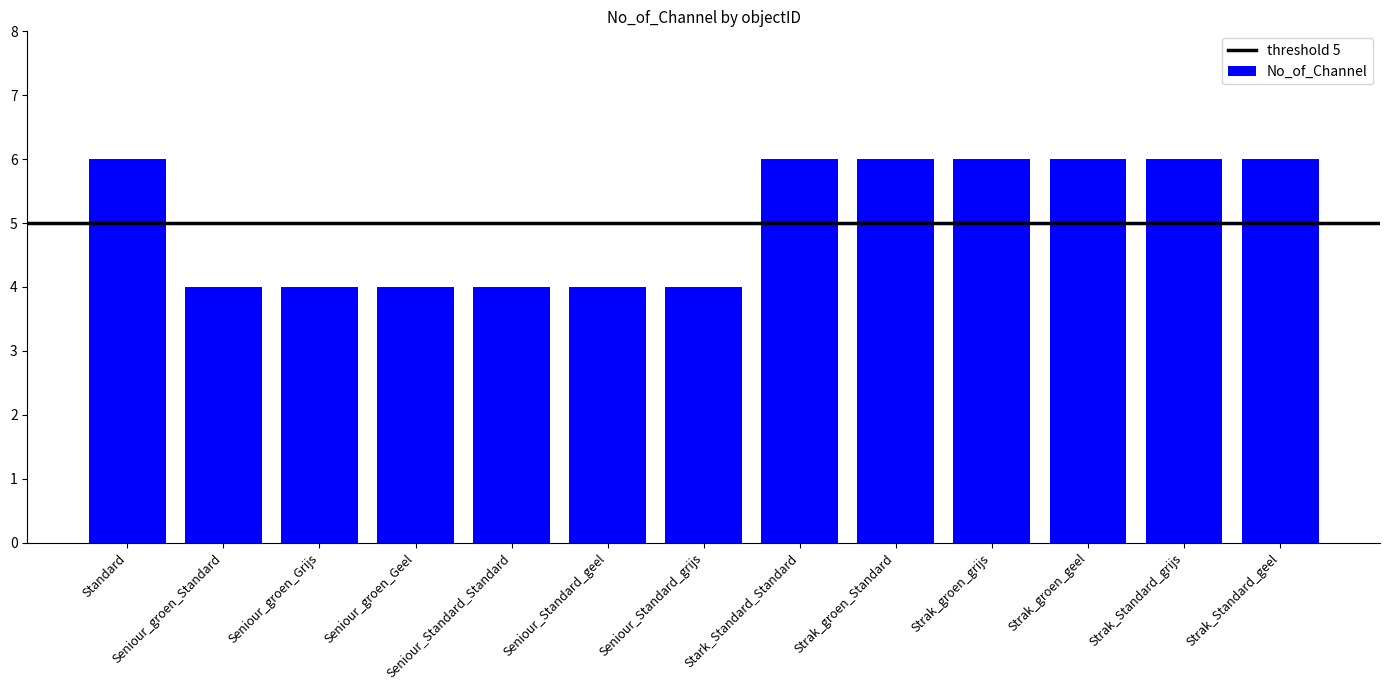

What position from the right is Seniour_groen_Grijs?

11